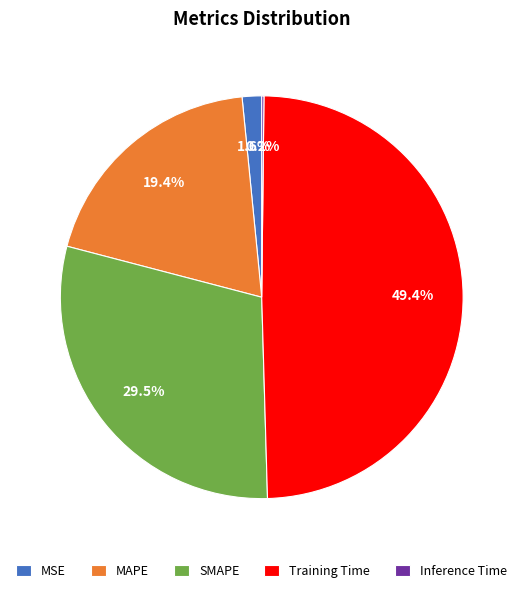

To the nearest percent, what is the average slice percentage?

20%